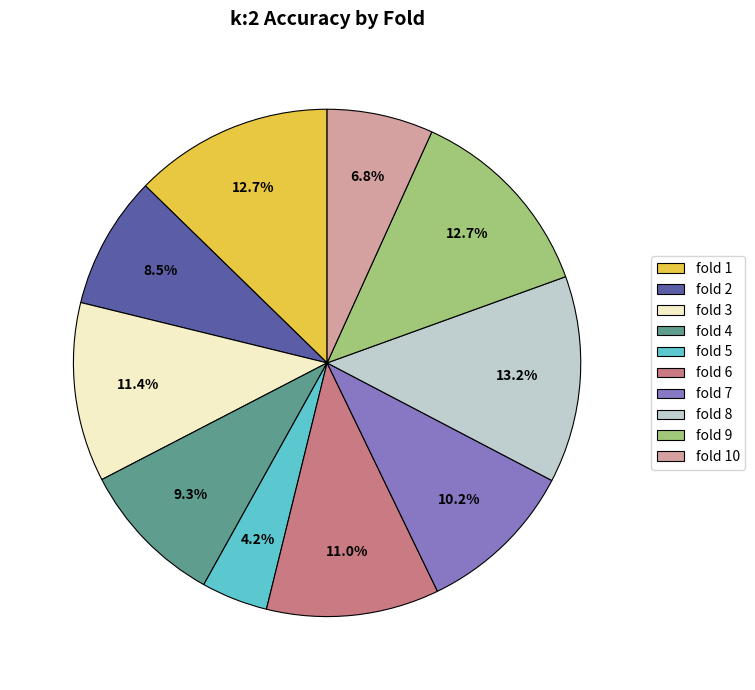

Approximately how many times larger is the value at fold 8 compared to fold 5?

3.1